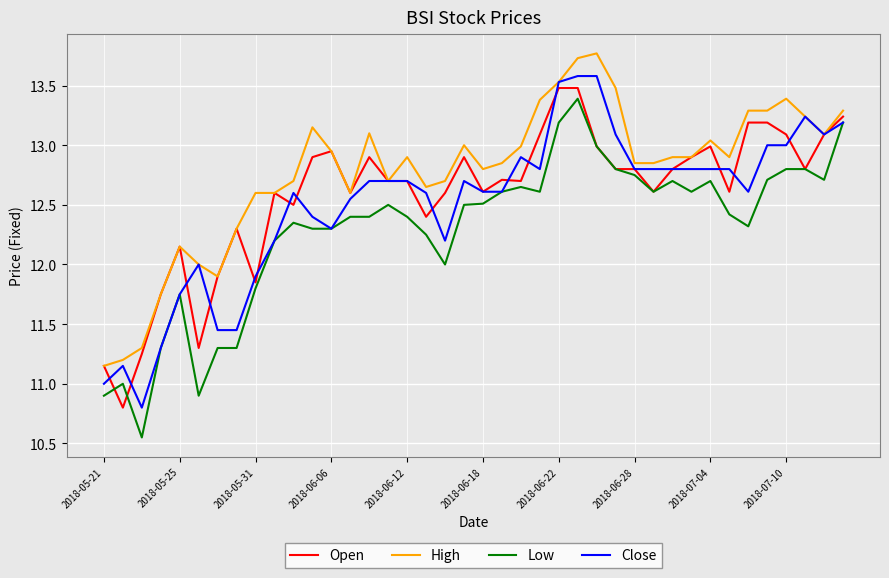

What is the maximum value shown in the chart?

13.8